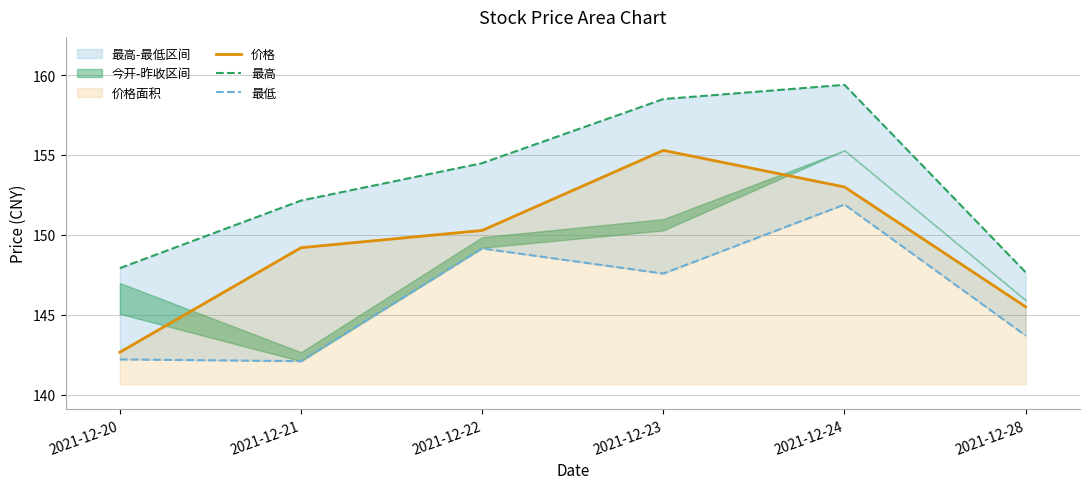

Reading left to right, extract all data points from this chart.

价格: 142.7	149.2	150.3	155.3	153.0	145.5
最高: 147.9	152.2	154.5	158.5	159.4	147.7
最低: 142.2	142.1	149.2	147.6	151.9	143.7